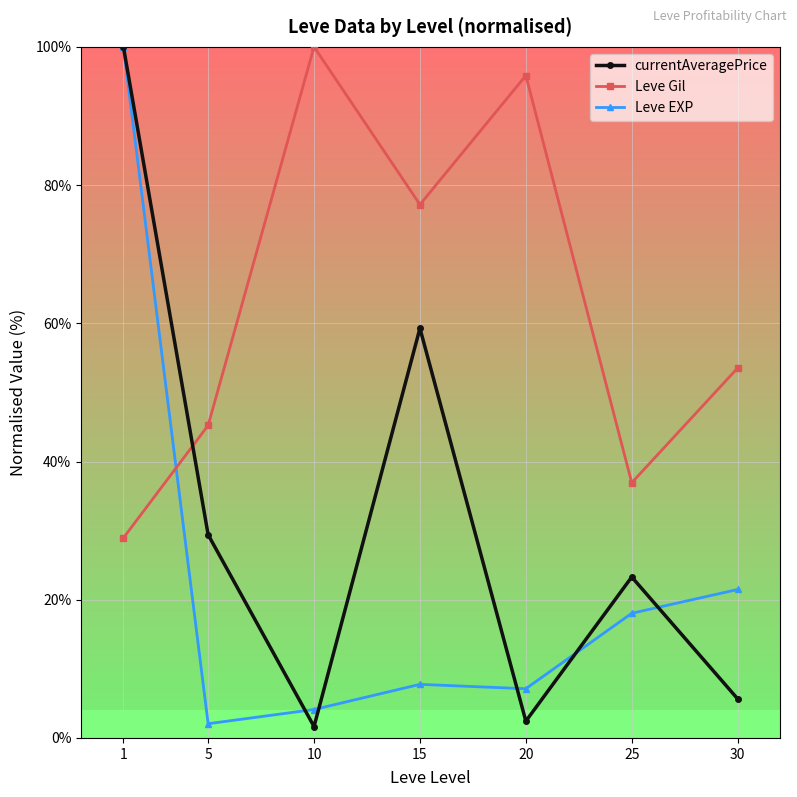

What is the average value of the Leve Gil series?

62.5